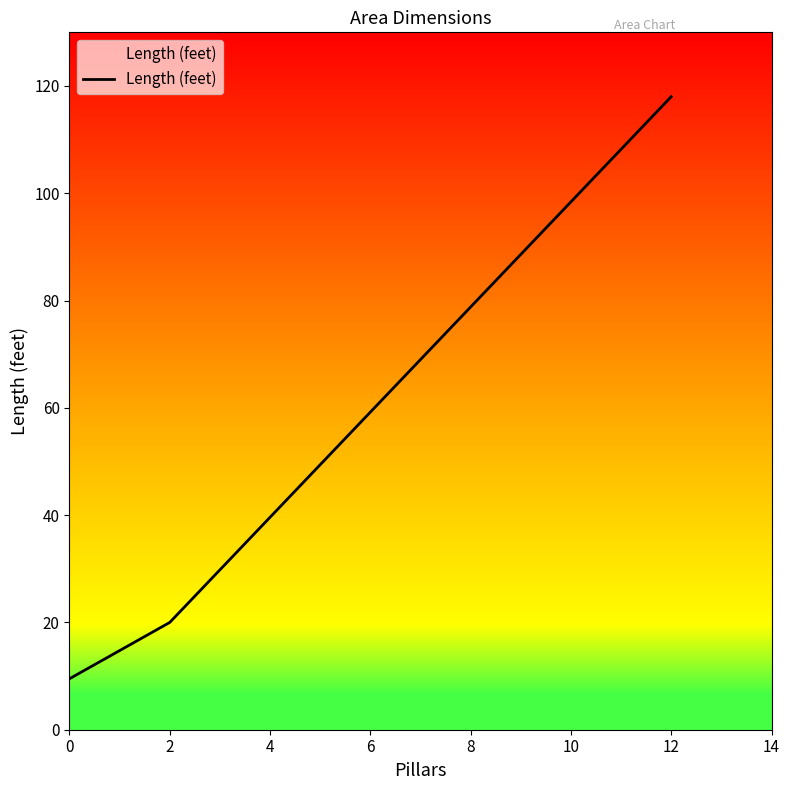

Approximately how many times larger is the value at 12 compared to 0?

12.4